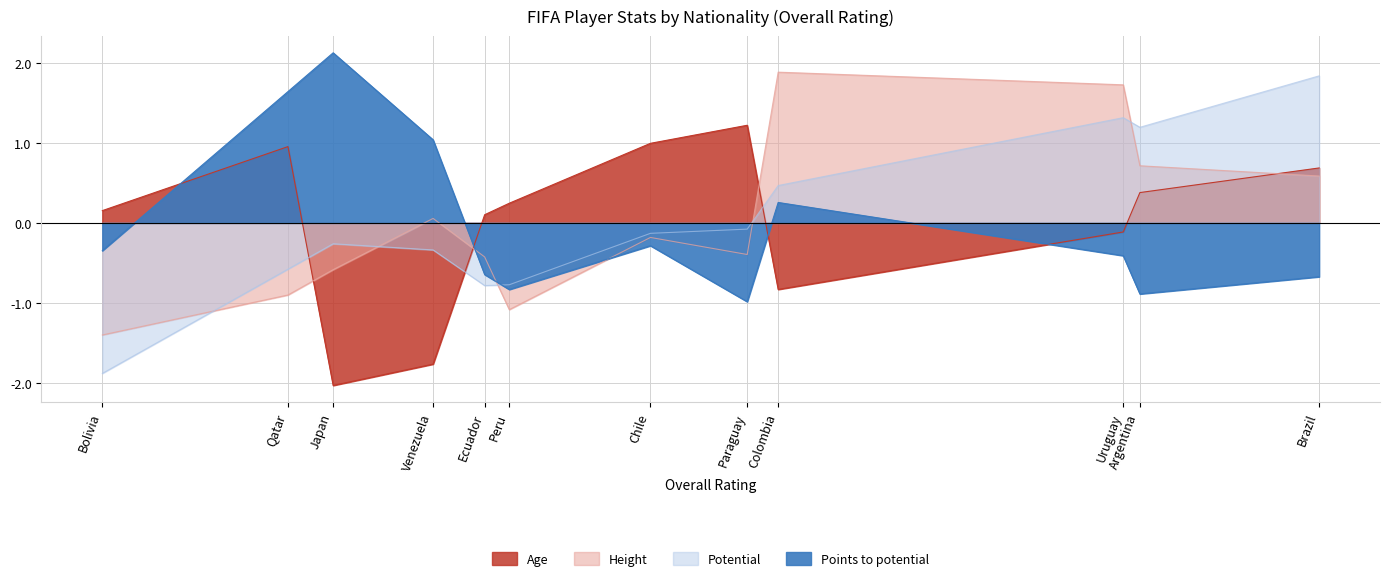

Where is the first local minimum for Potential?

Ecuador